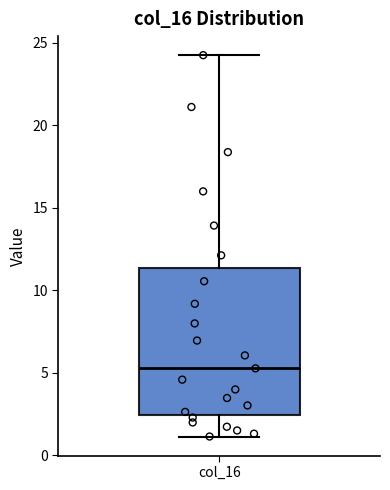

Where is the lower edge of the box for col_16 on the y-axis? The values are not printed on the chart, so give them approximately, as read against the axis.

2.5